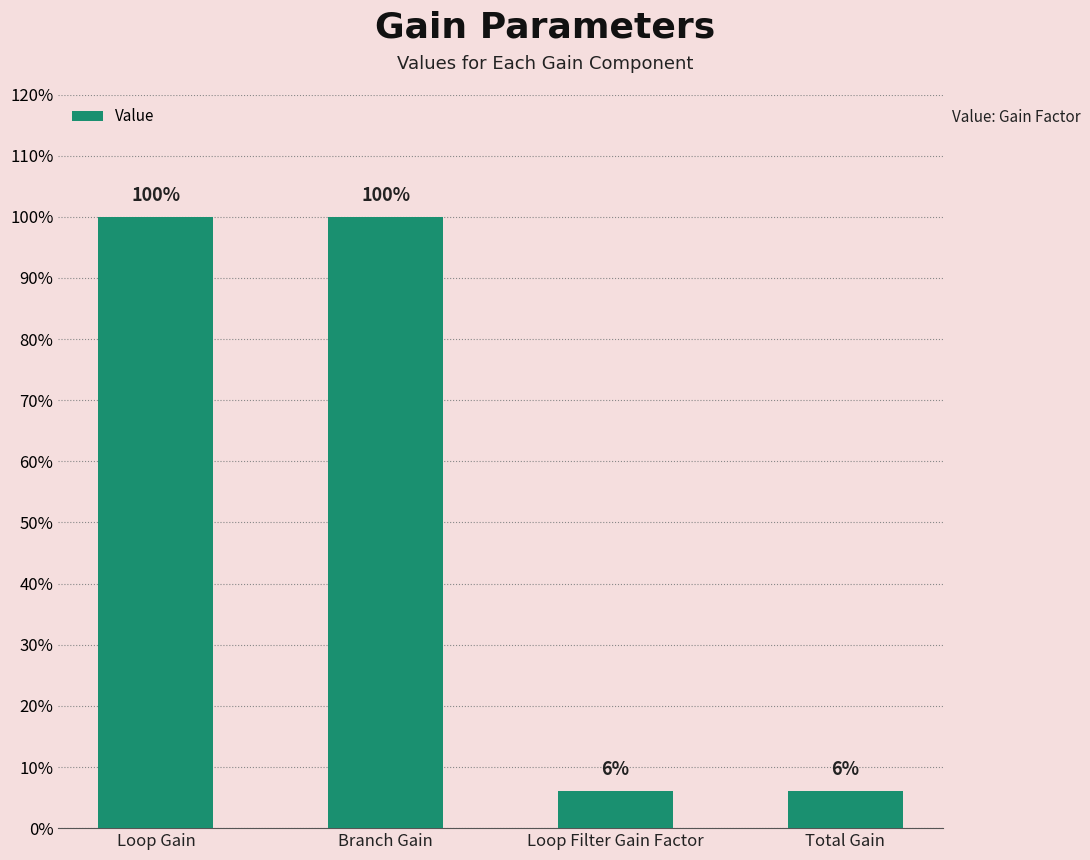

Which category has the highest value across all series?

Loop Gain